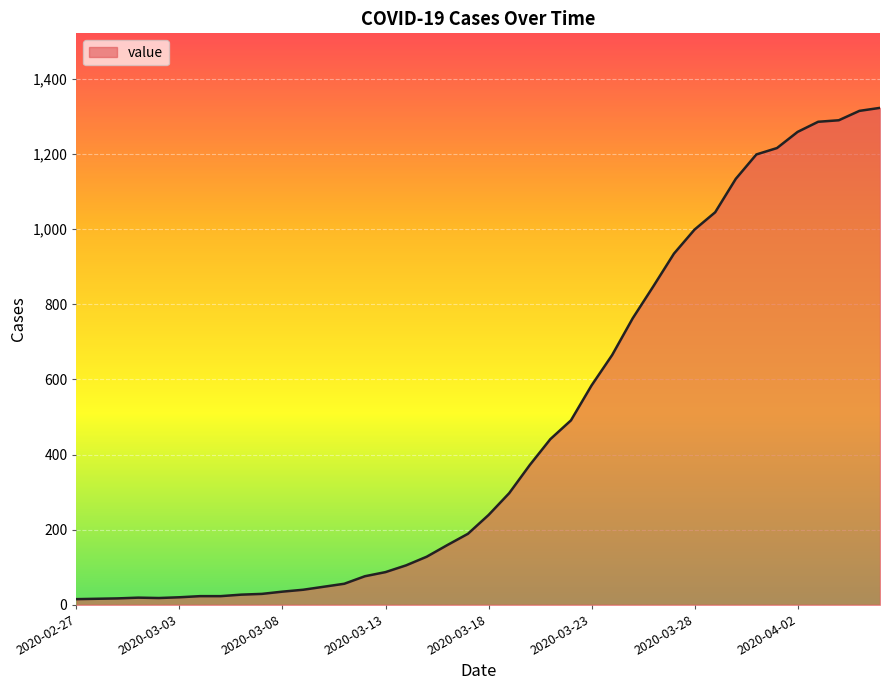

What is the difference between the maximum and minimum values?

1308